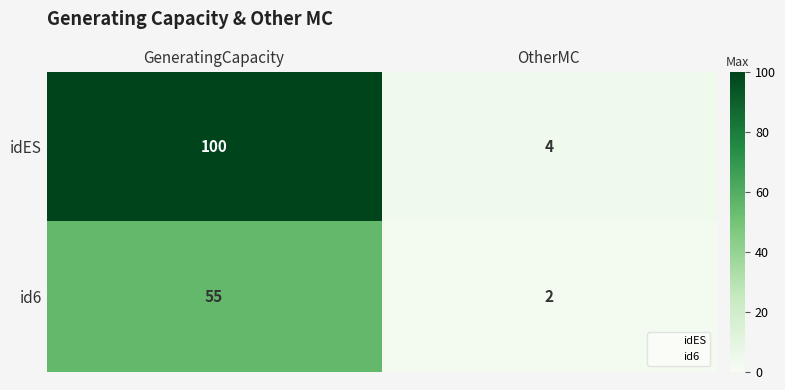

At which category is the sum across all series the highest?

GeneratingCapacity